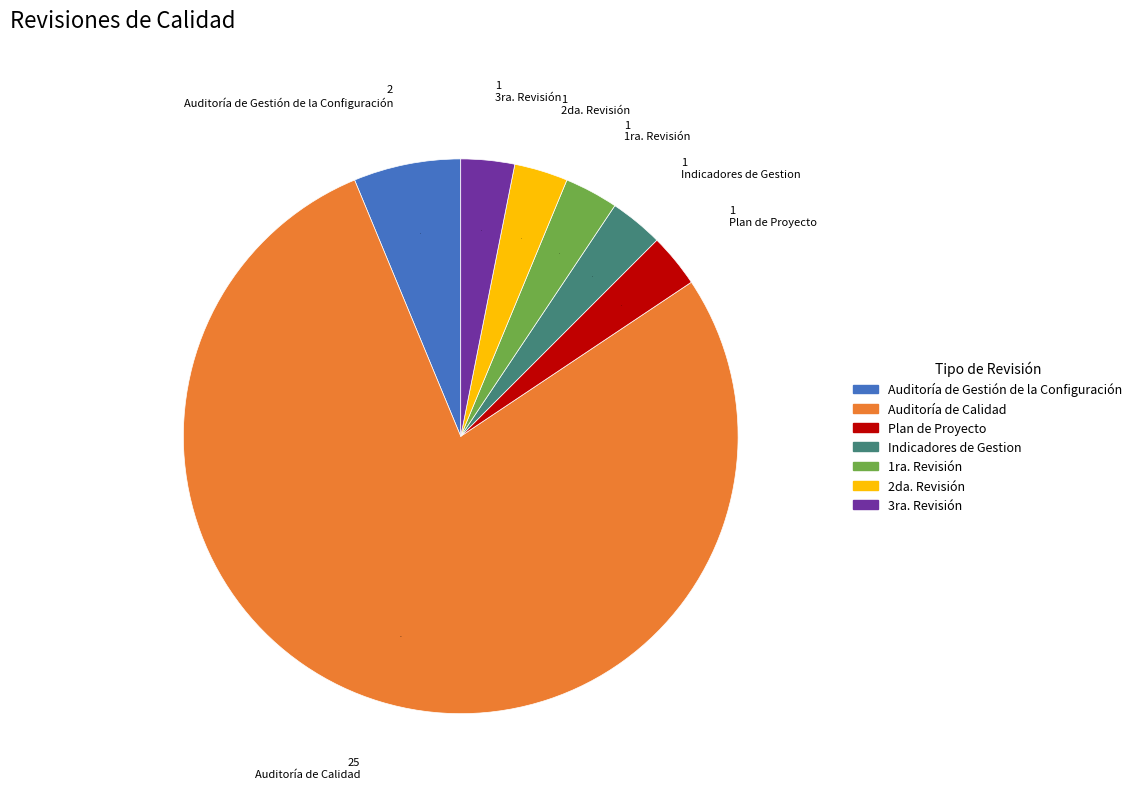

Combined, do Plan de Proyecto and 1ra. Revisión account for over 50%?

No